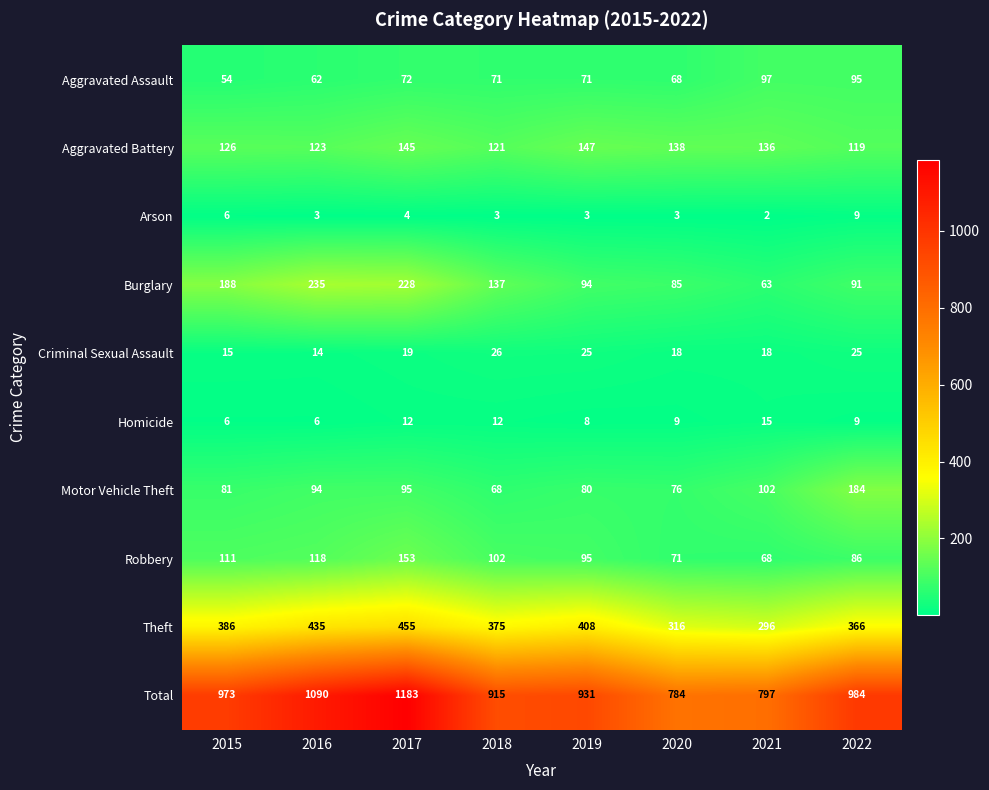

Which series has the largest total across all categories?

Total